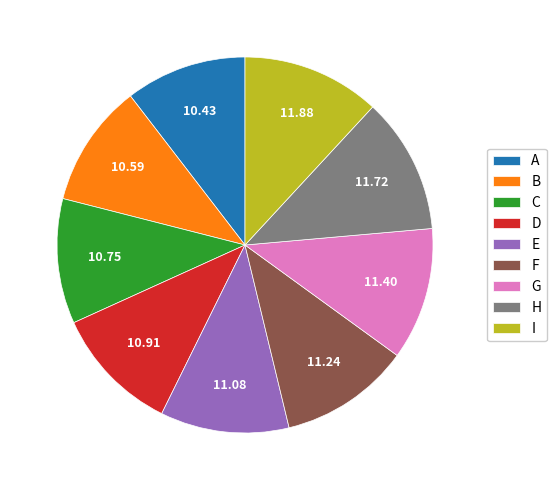

Approximately how many times larger is the value at G compared to B?

1.1